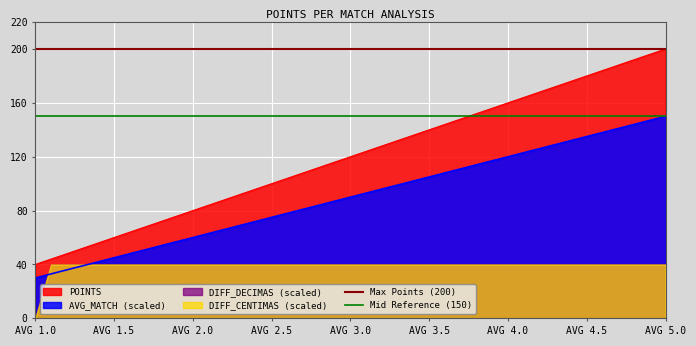

What is the highest value of the POINTS series?

200.0